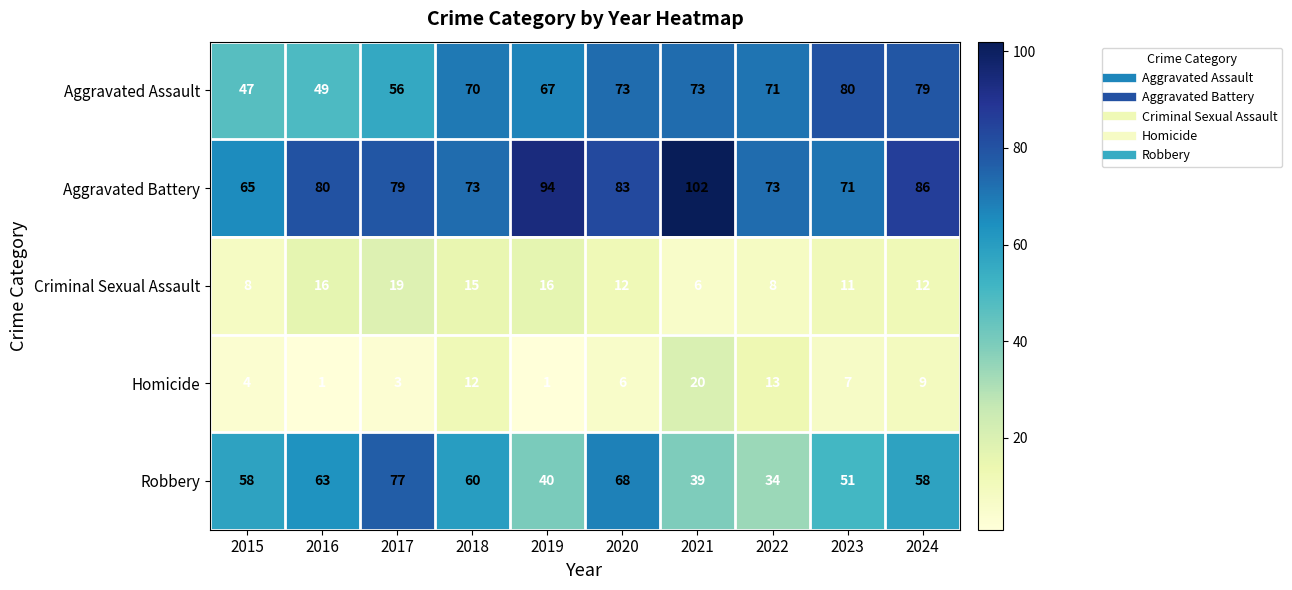

The value of Robbery at 2023 is 51. True or false?

True